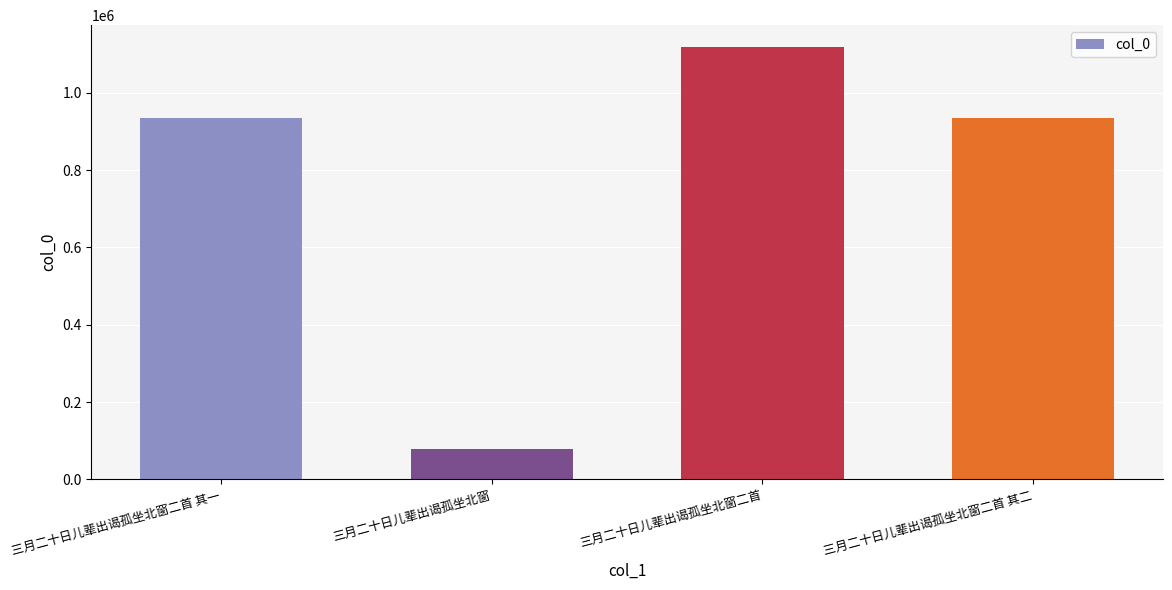

True or false: the data shows 1549842 at 三月二十日儿辈出谒孤坐北窗二首 其二.

False